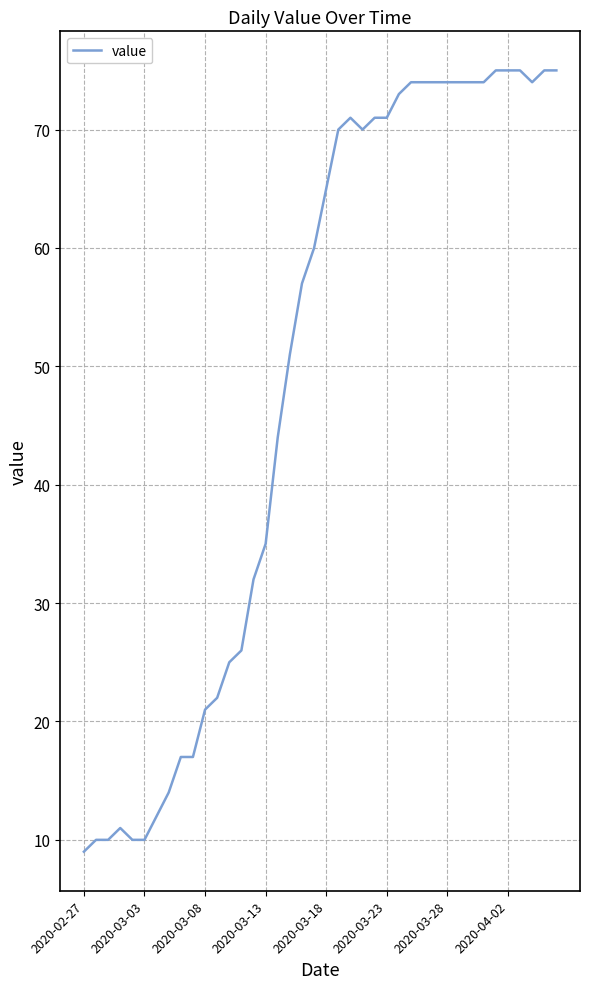

What is the difference between the maximum and minimum values?

66